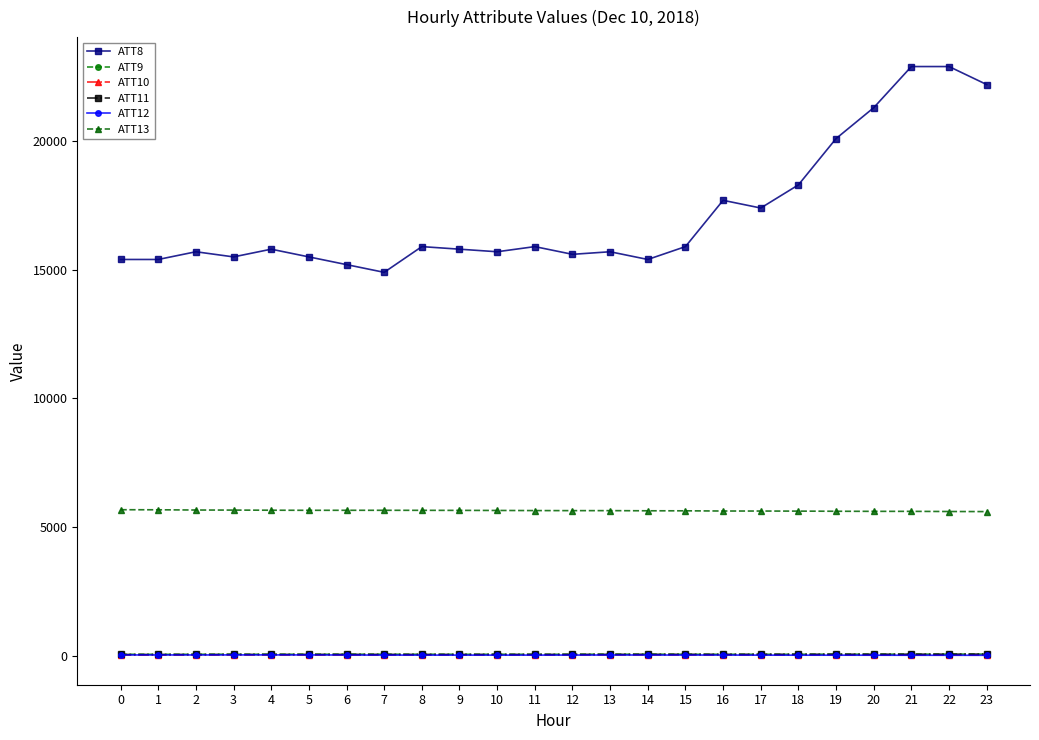

True or false: ATT10 has more than 2 points higher than both neighbors.

True